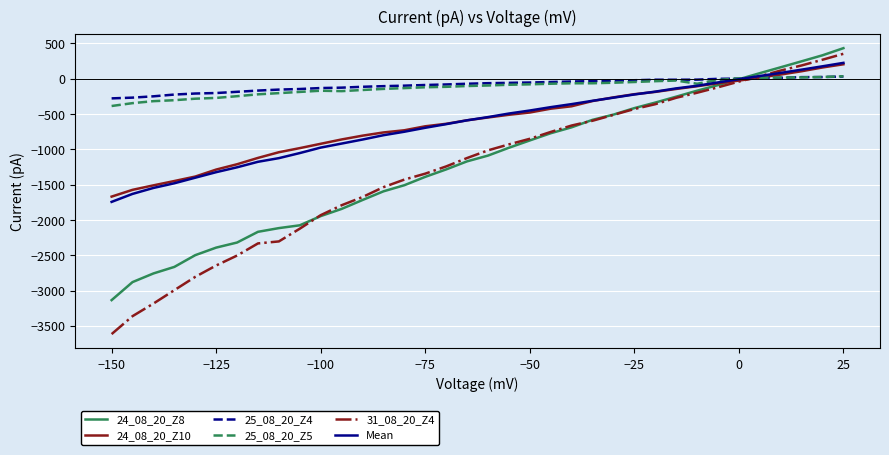

What is the maximum value shown in the chart?

433.0